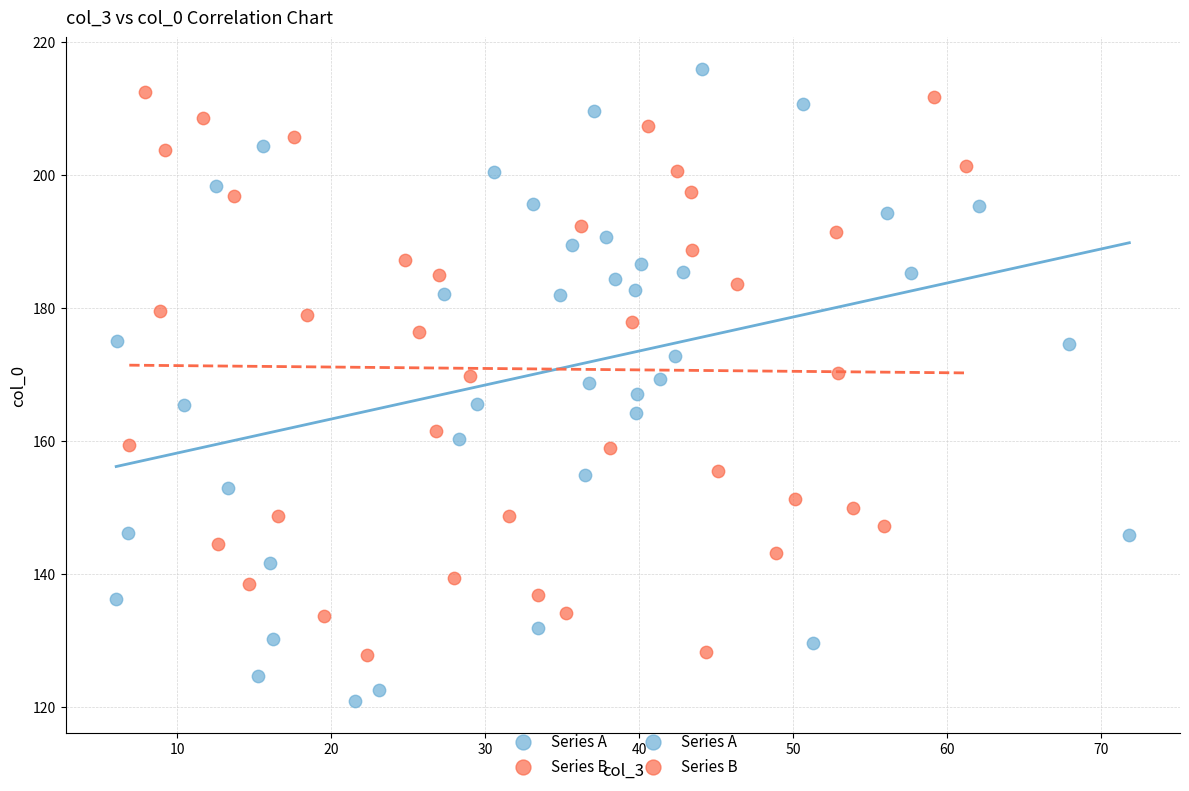

Which series reaches the minimum Y coordinate?

Series A